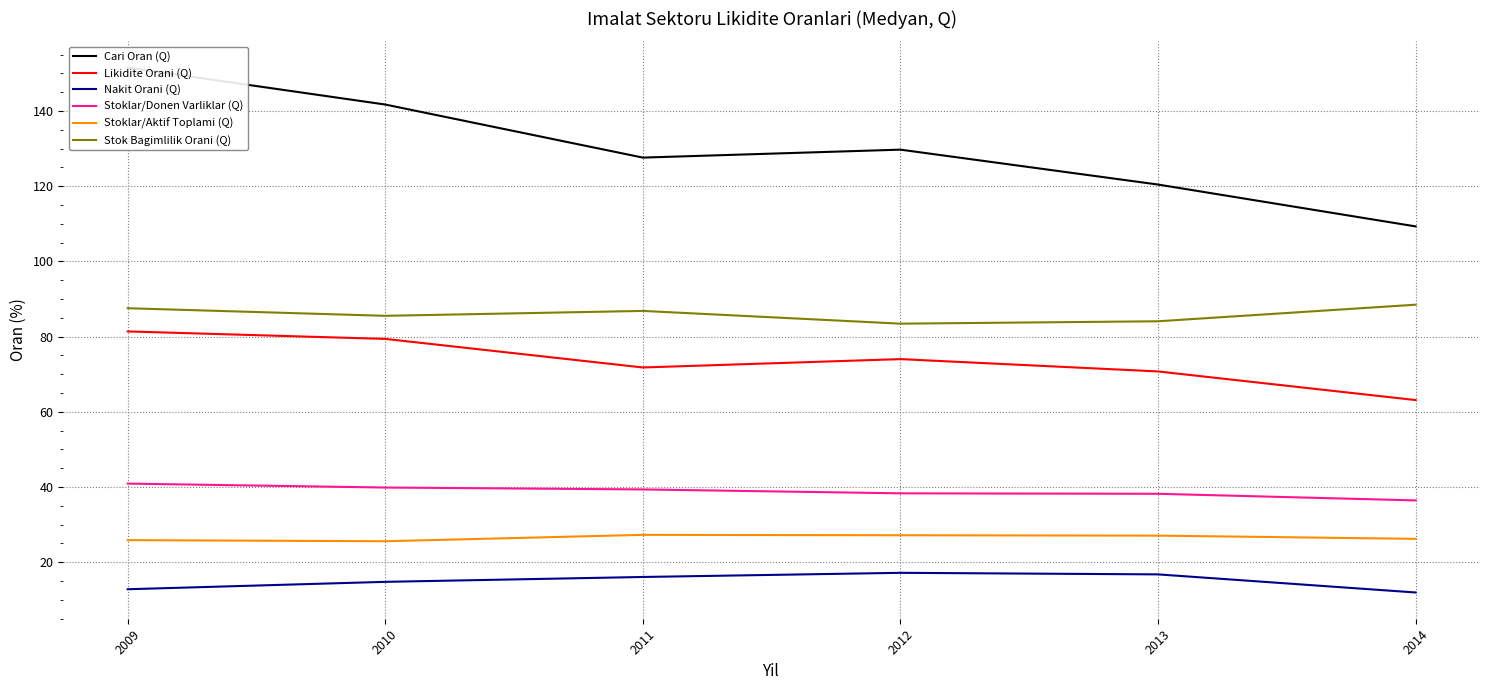

What is the value of the Stoklar/Aktif Toplami (Q) point at the 1st from the left?

25.9